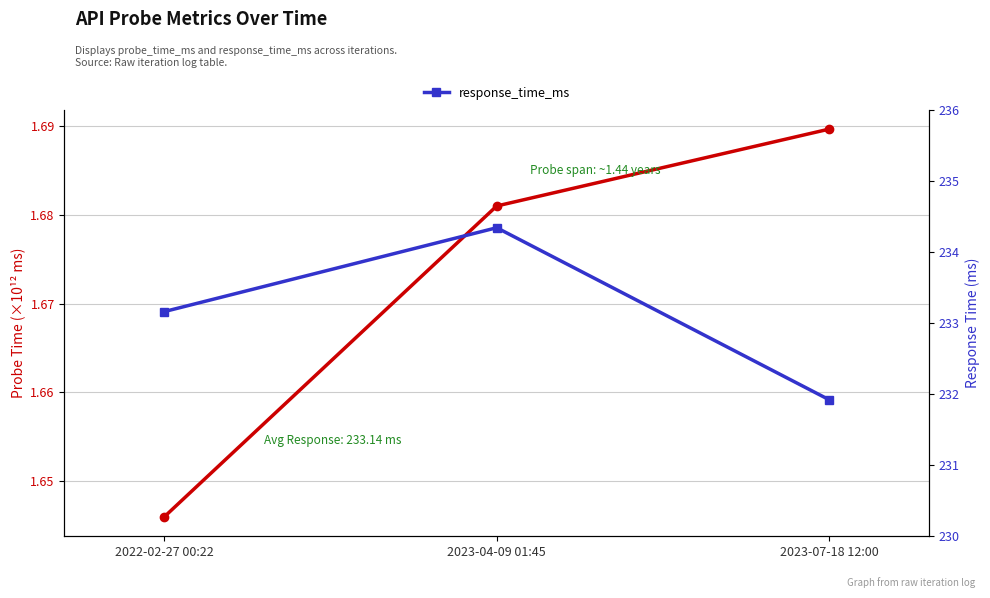

At which label does response_time_ms first exceed 233?

2022-02-27 00:22